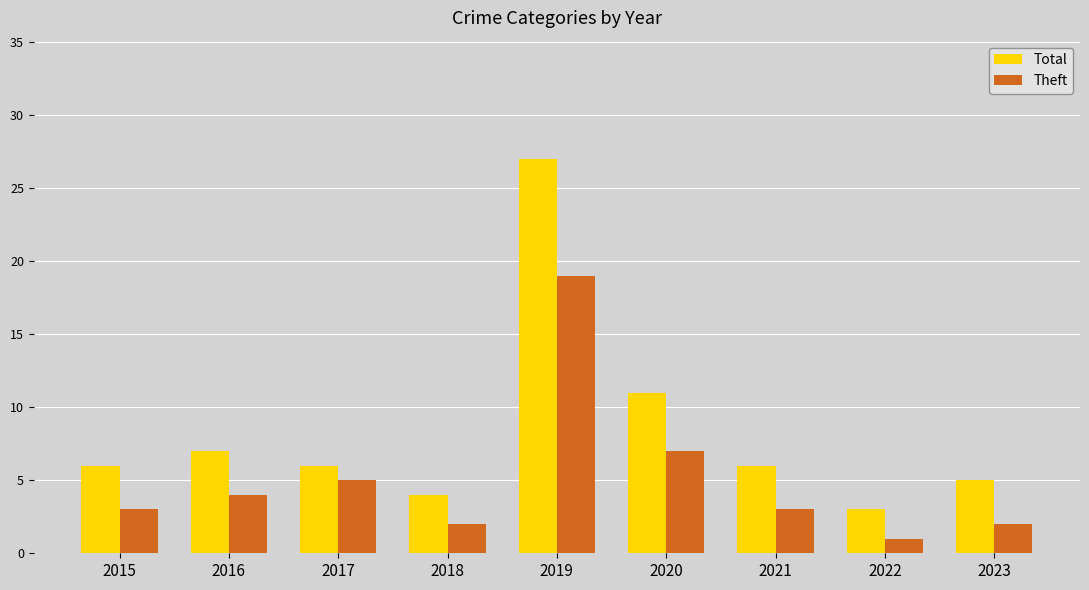

What are all the series names shown in the legend?

Total, Theft